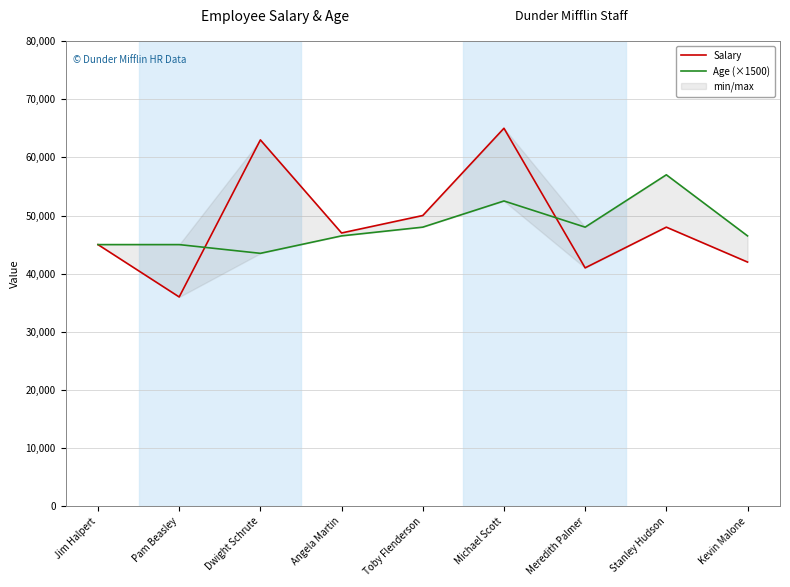

Is this an area chart (filled region under the line)?

No